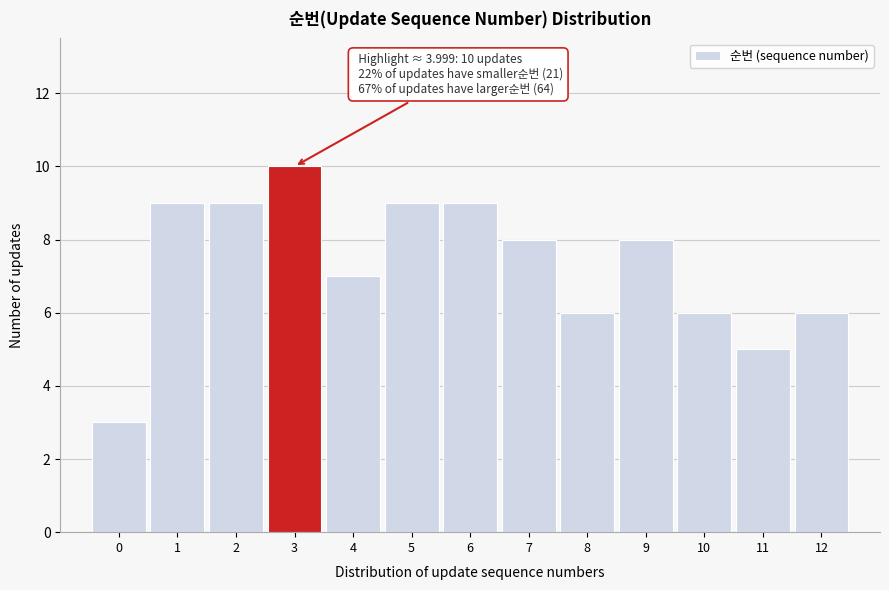

Reading left to right, transcribe all the data shown in this chart.

3	9	9	10	7	9	9	8	6	8	6	5	6